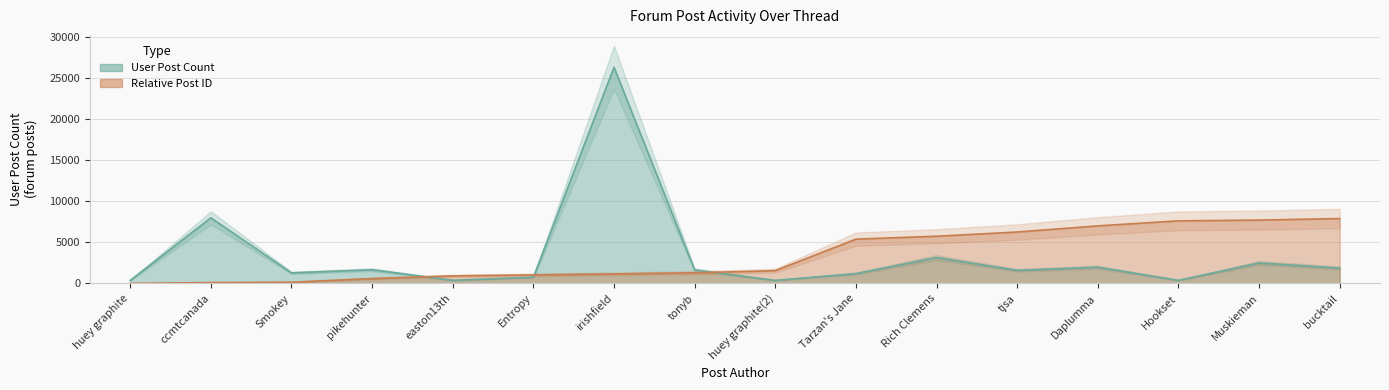

What value does the Post ID series have at huey graphite(2)?

1543.6